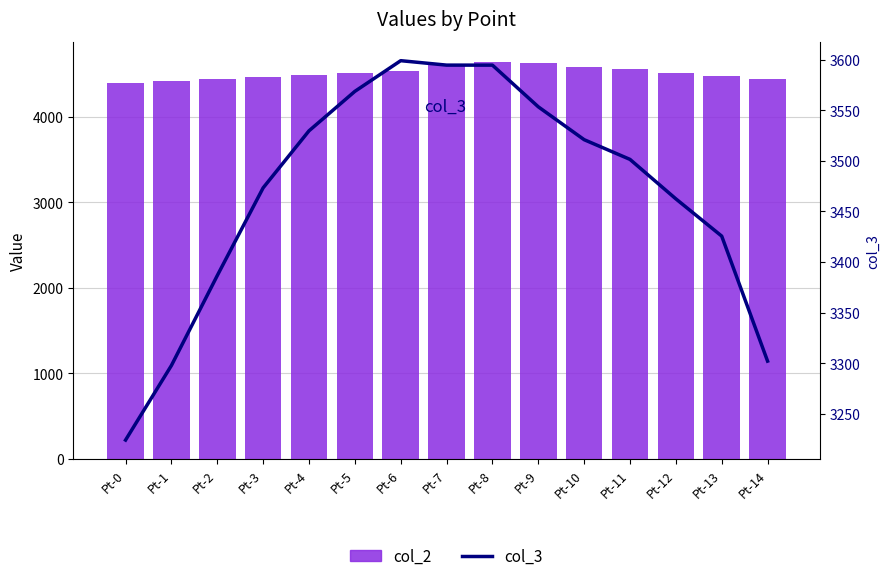

What is the sum of the col_2 values at Pt-10 and Pt-0?

8981.1